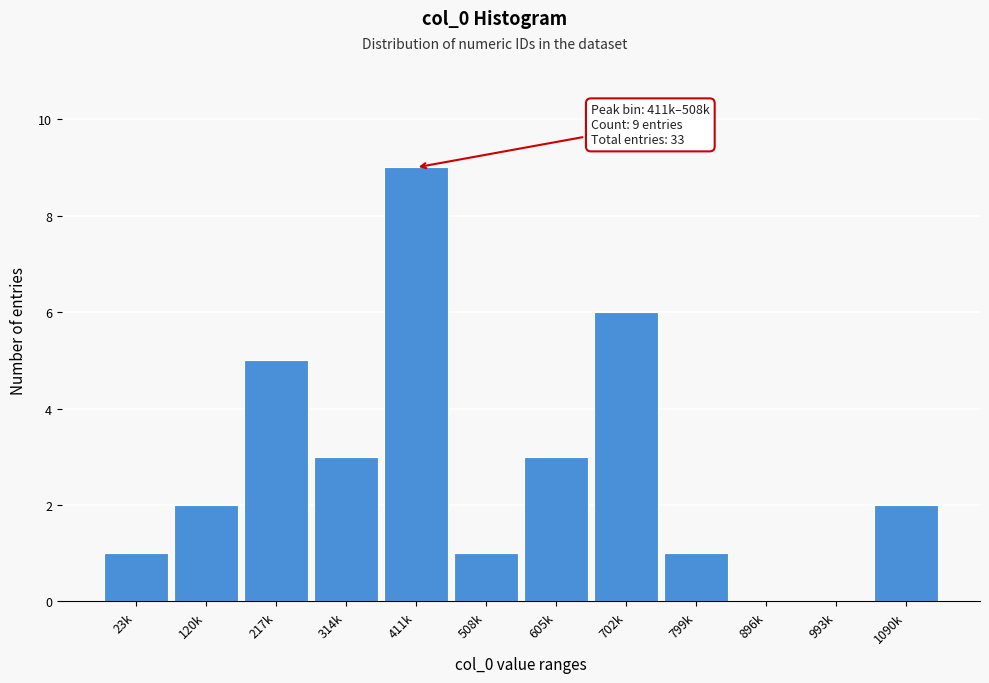

Reading right to left, transcribe all the data shown in this chart.

1090k=2	993k=0	896k=0	799k=1	702k=6	605k=3	508k=1	411k=9	314k=3	217k=5	120k=2	23k=1